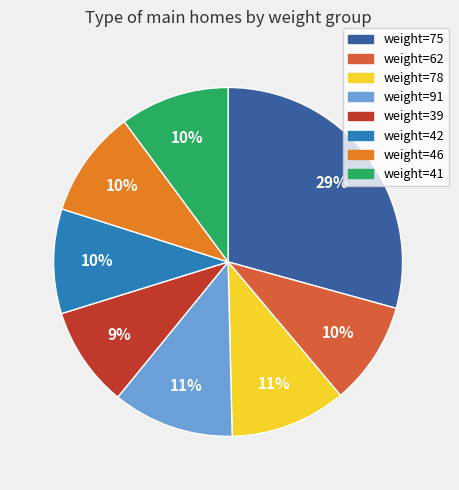

Is it true that weight=78 is 3% of the pie?

False